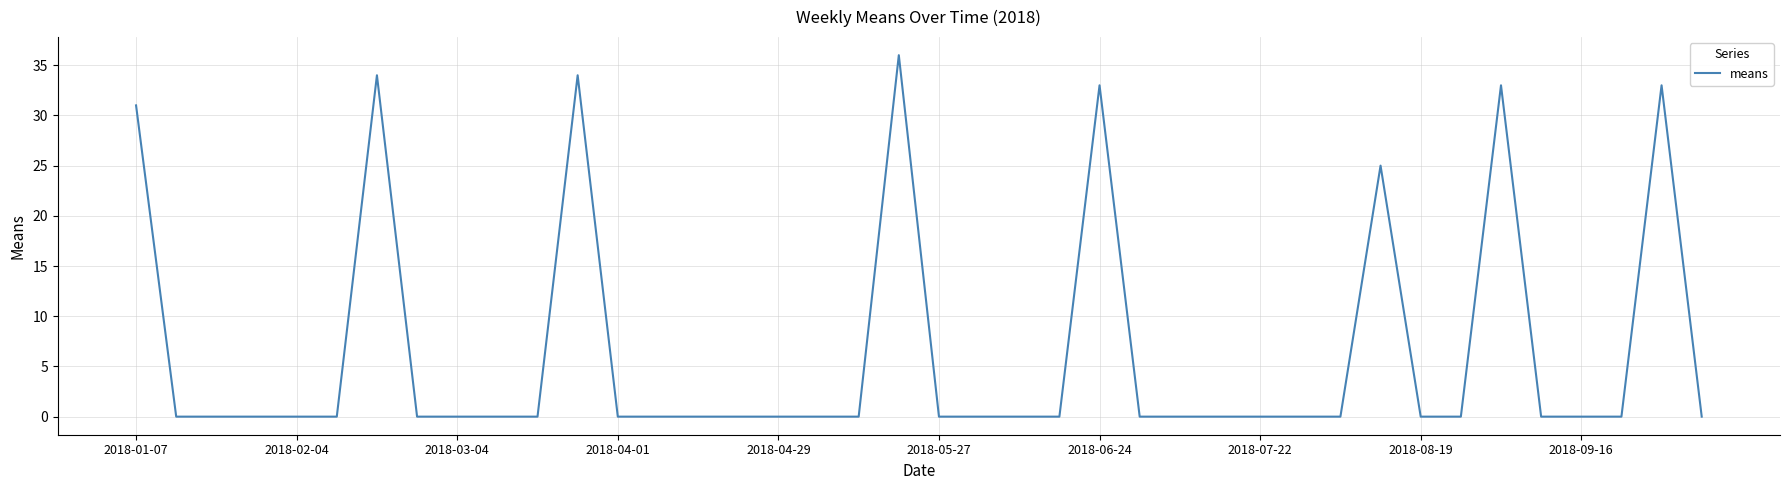

Reading left to right, extract all data points from this chart.

31	0	0	0	0	0	34	0	0	0	0	34	0	0	0	0	0	0	0	36	0	0	0	0	33	0	0	0	0	0	0	25	0	0	33	0	0	0	33	0